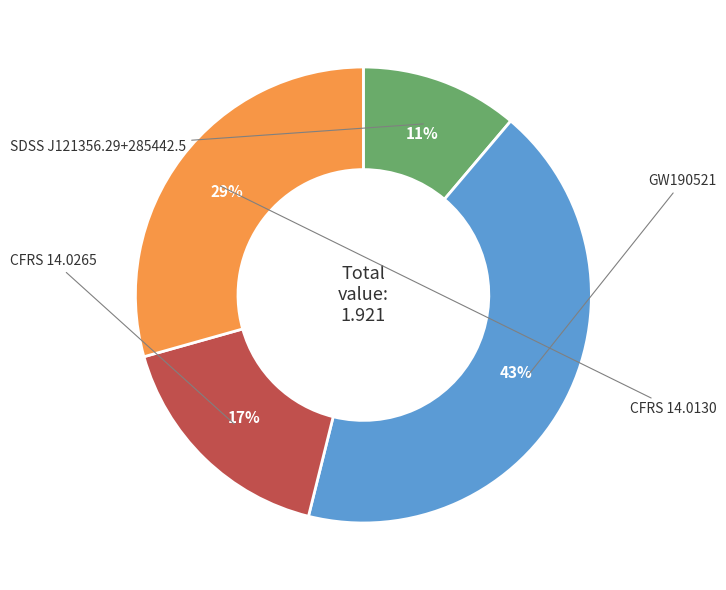

How many segments does this pie chart have?

4